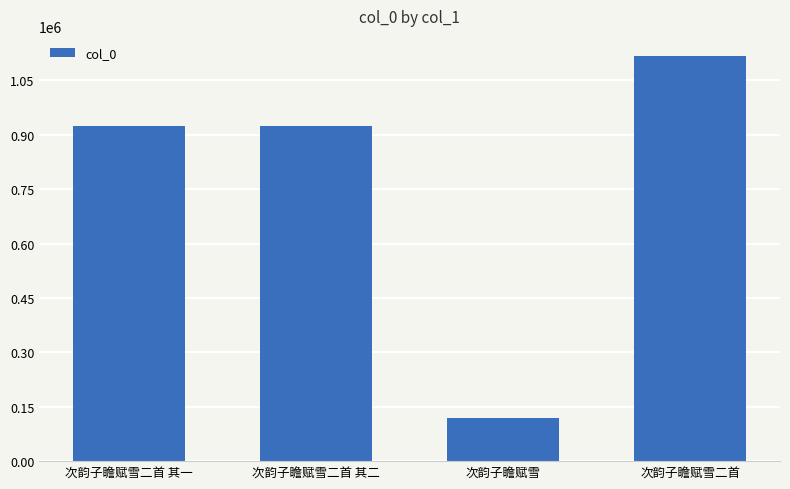

What is the ratio of the value at 次韵子瞻赋雪二首 to the value at 次韵子瞻赋雪二首 其一?

1.2